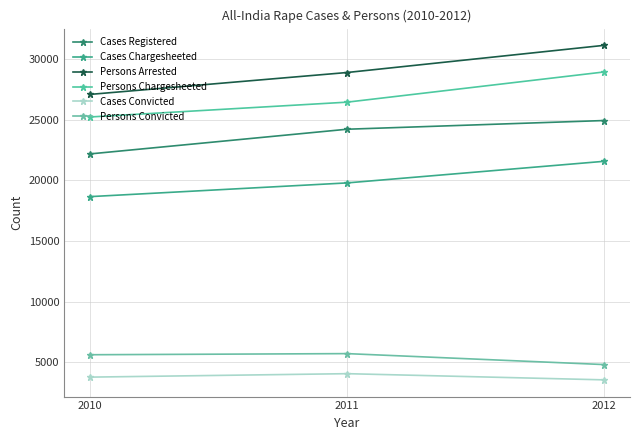

What is the smallest value displayed?

3563